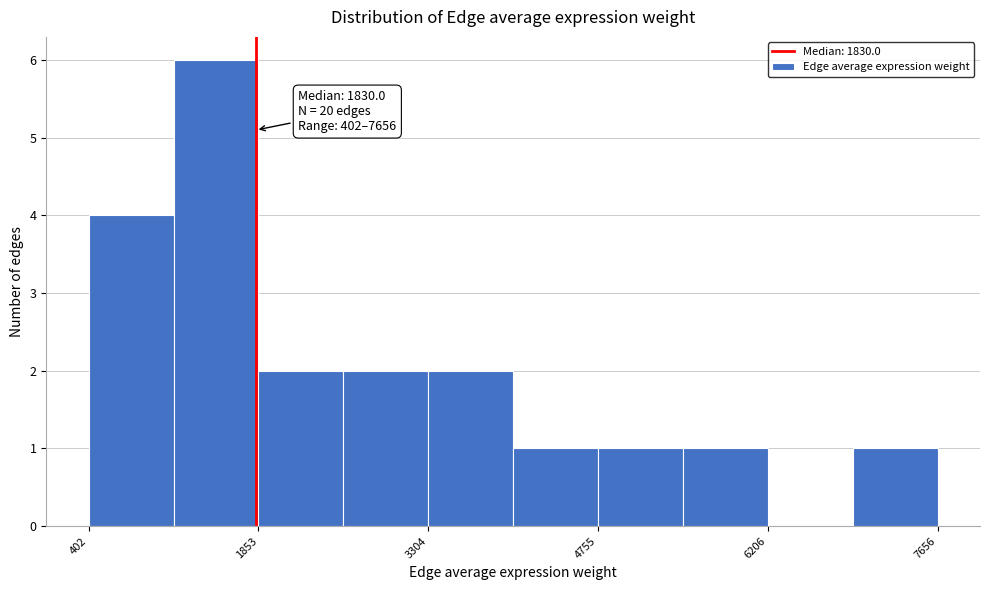

Read against the x-axis, roughly where is the centre of the tallest bar?

1400